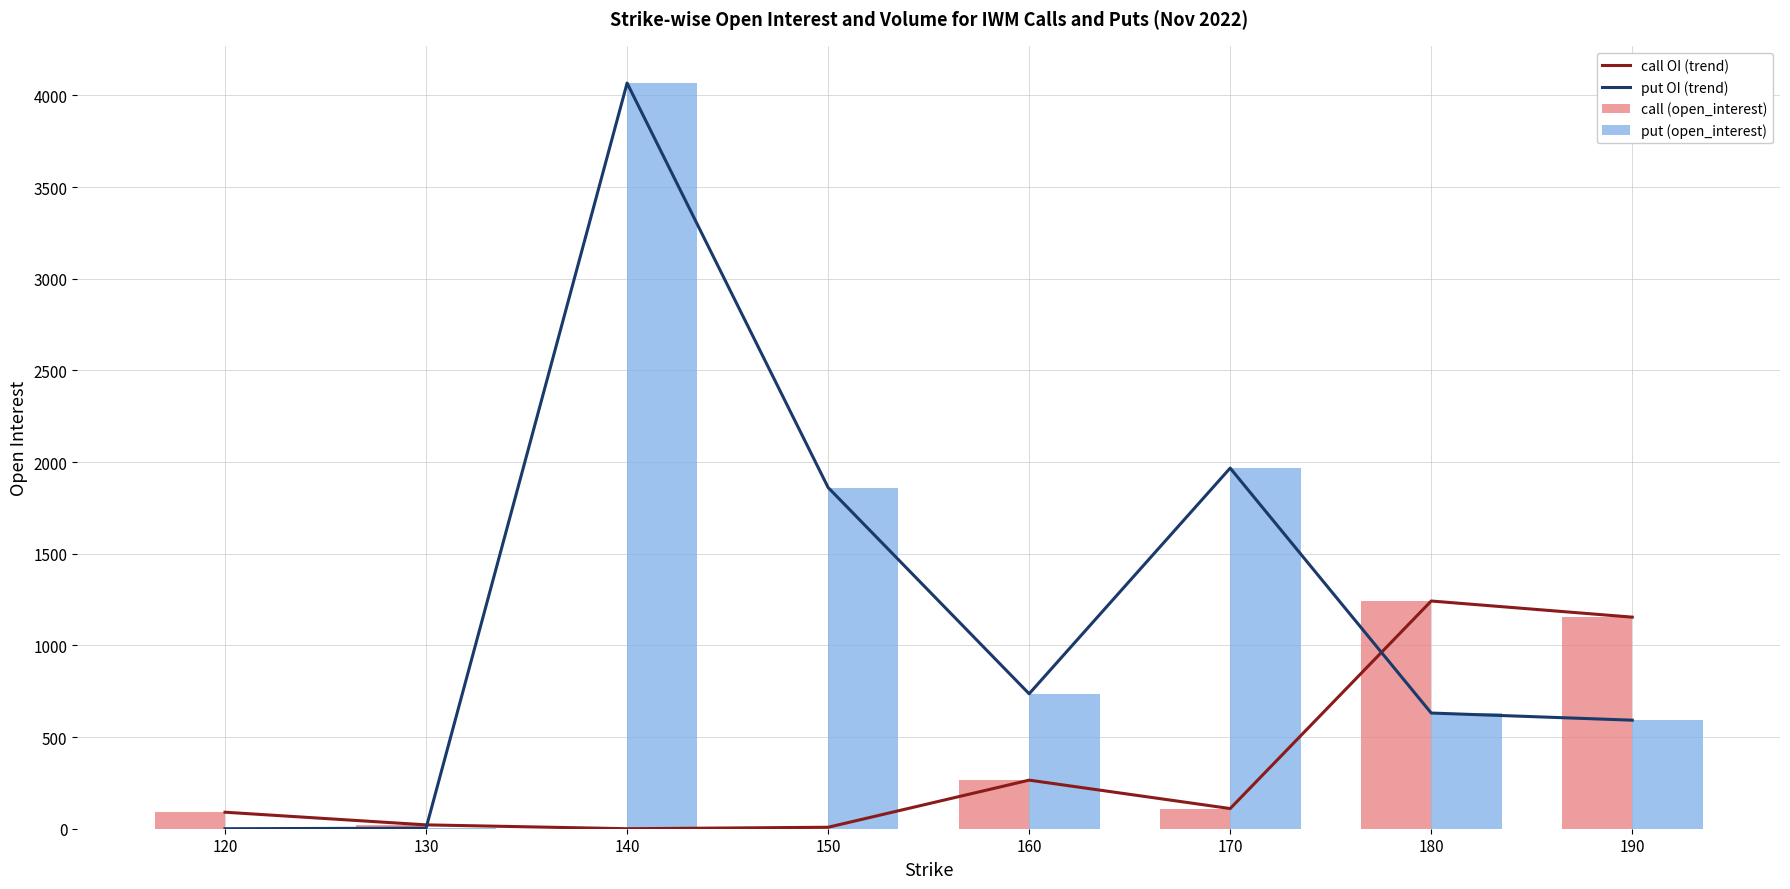

At which label is put OI (trend) closest to 2033?

170